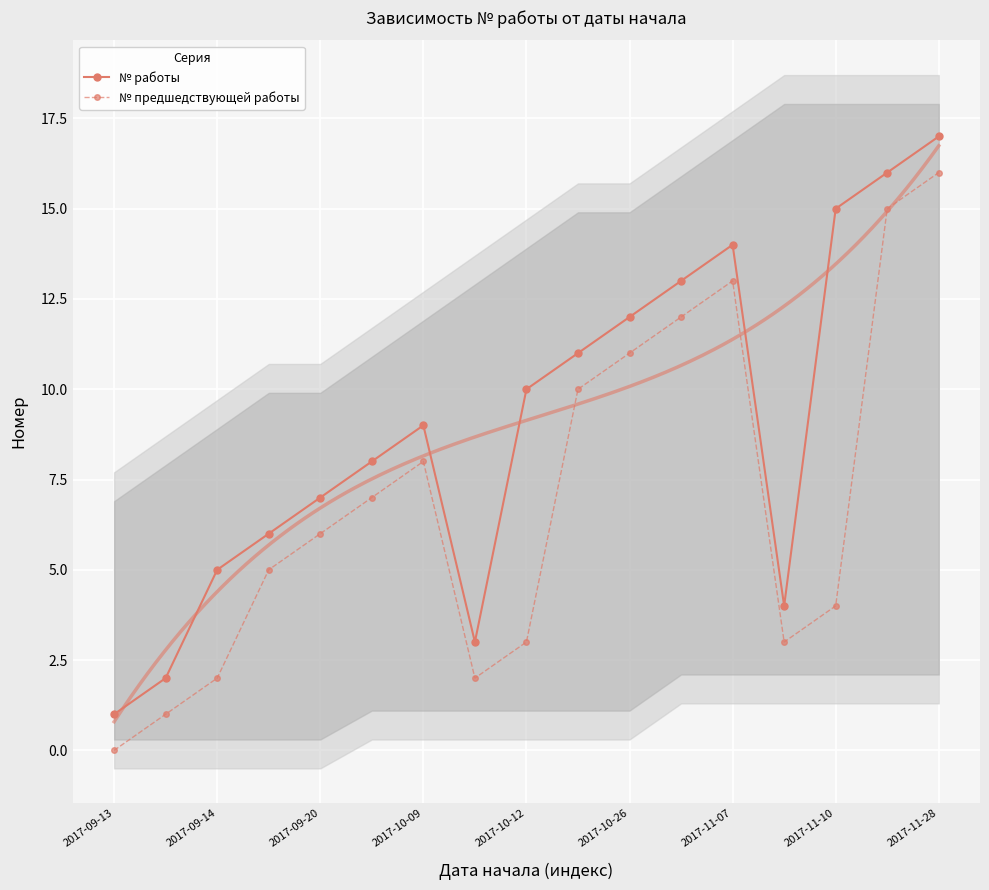

Between 9 and 15, which is larger?

15